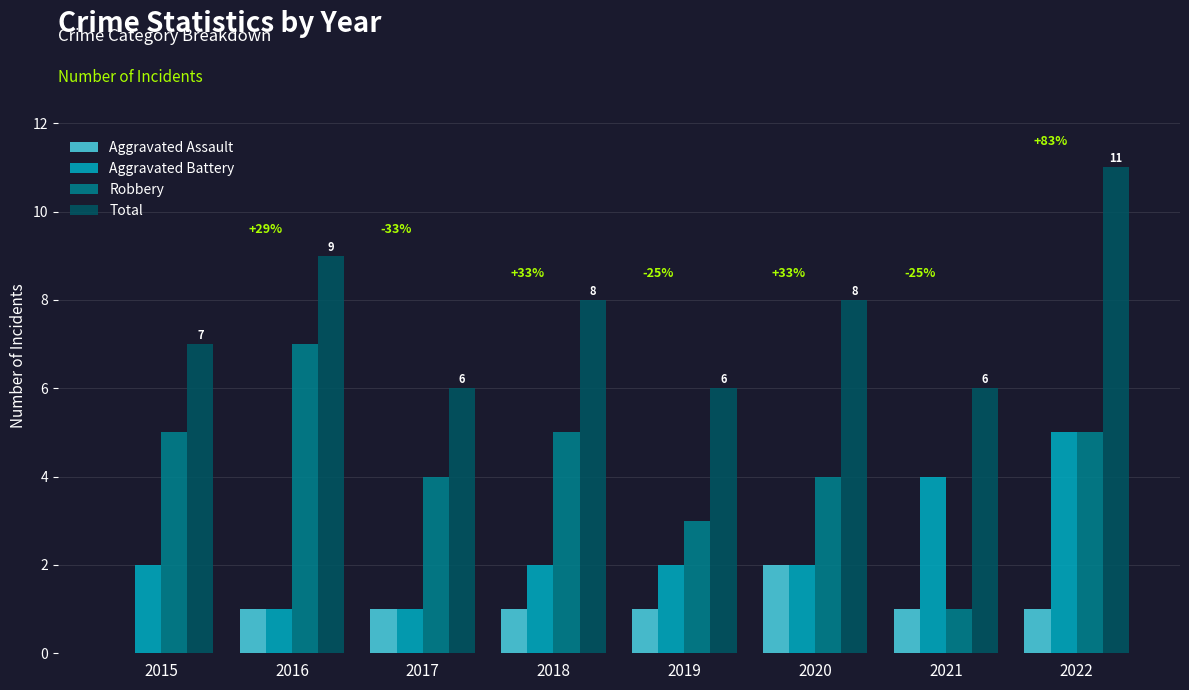

What is the total value across all series at 2018?

16